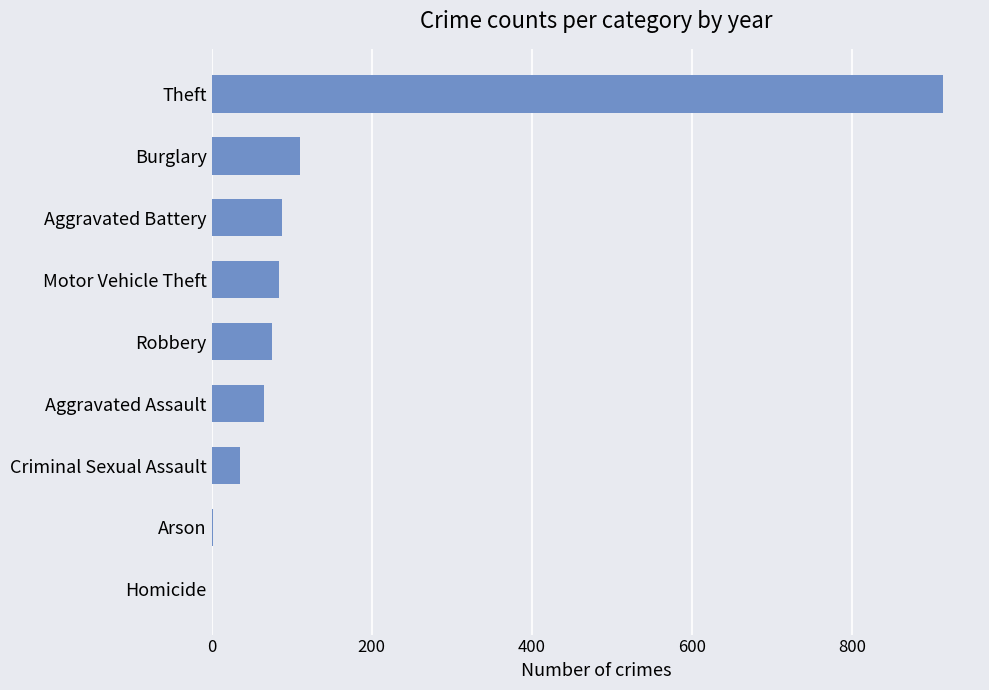

The value at Motor Vehicle Theft is 84. True or false?

True